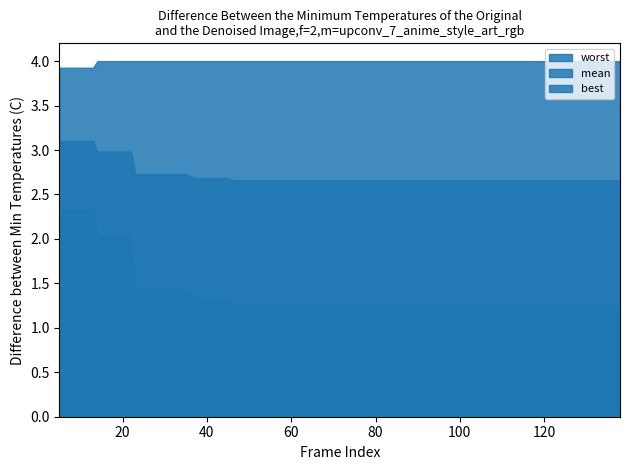

Which series has the largest total across all categories?

worst